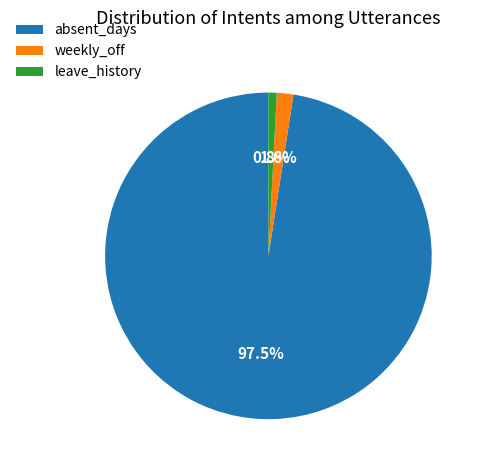

How many segments does this pie chart have?

3